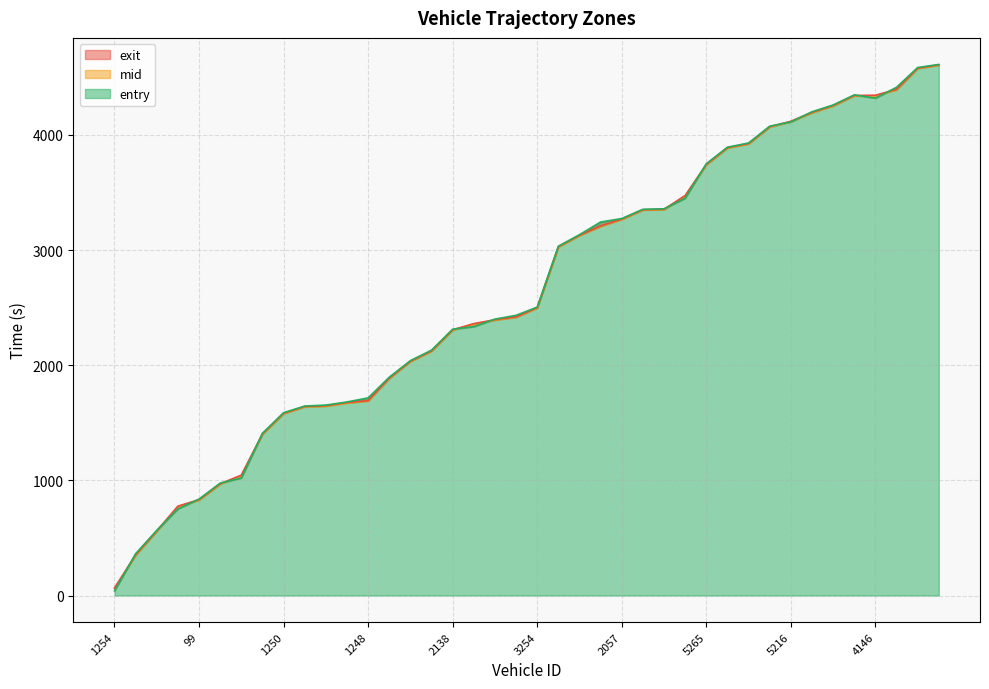

What is the lowest value of the entry series?

61.4